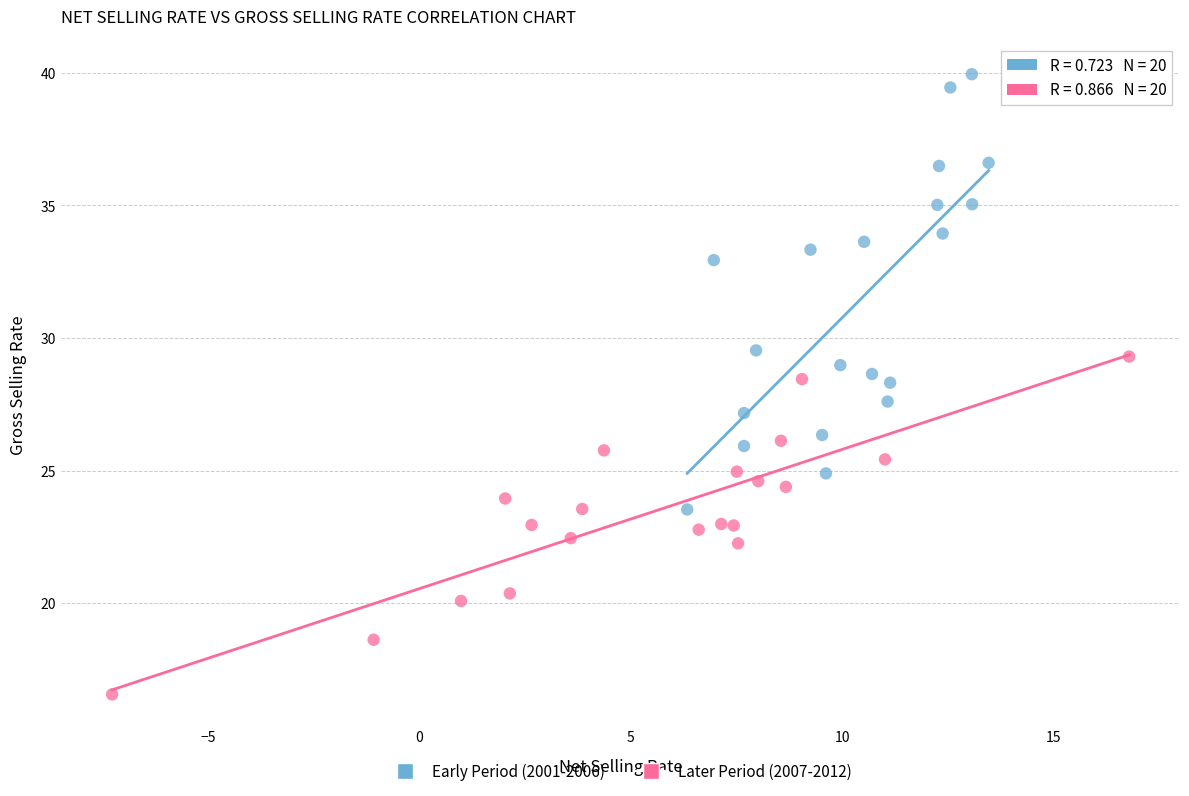

Which series has the largest Y range (max minus min)?

Early Period (2001-2006)